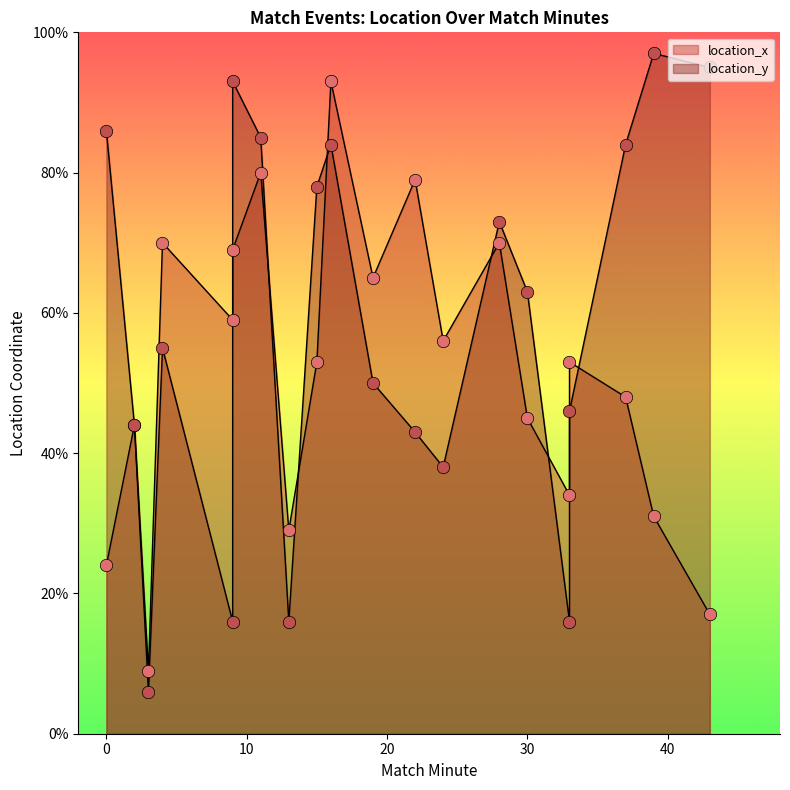

Which series reaches the maximum Y coordinate?

location_y